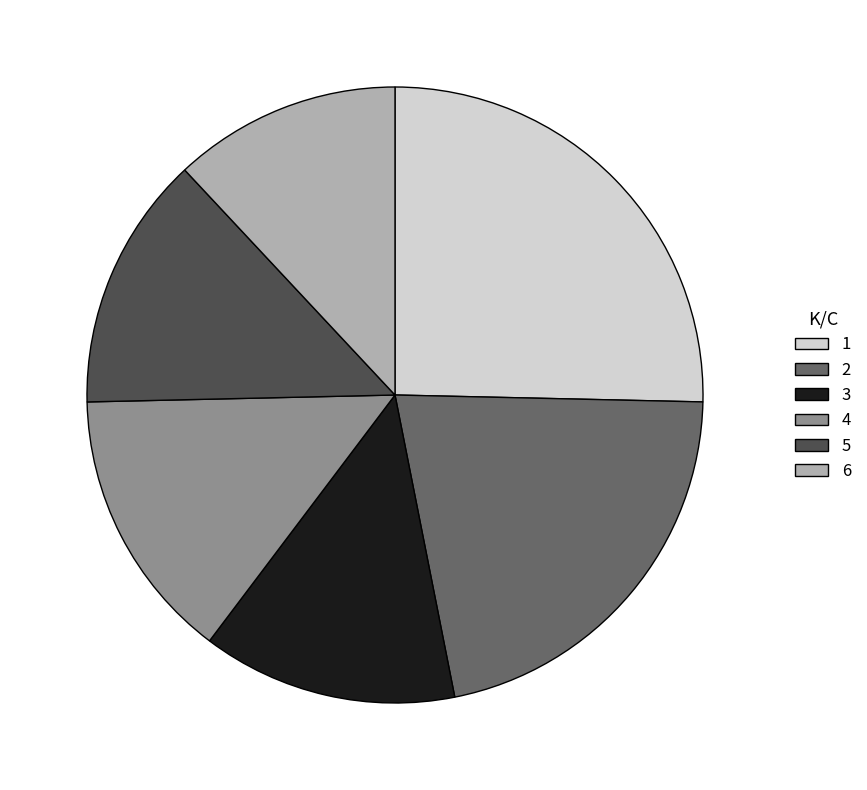

Count the number of slices in the pie.

6